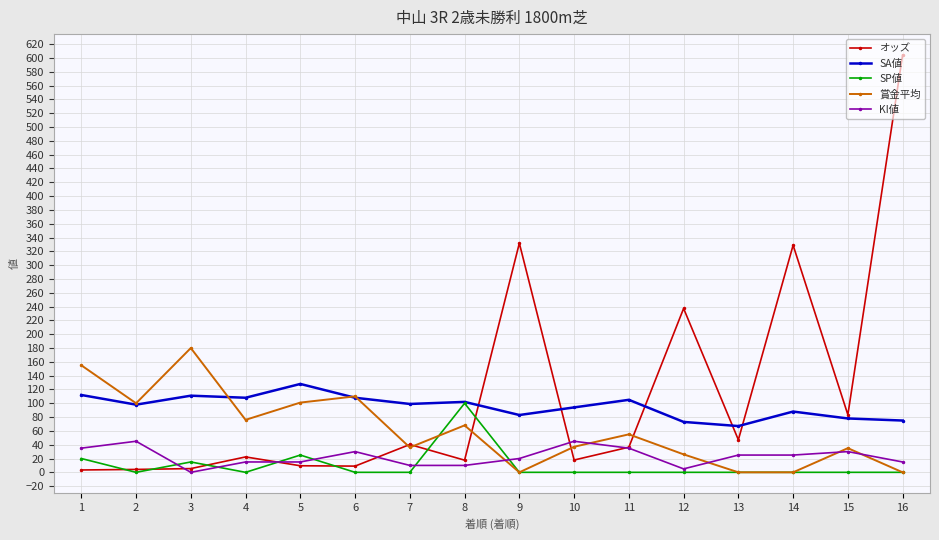

Where is the first local maximum for 賞金平均?

3